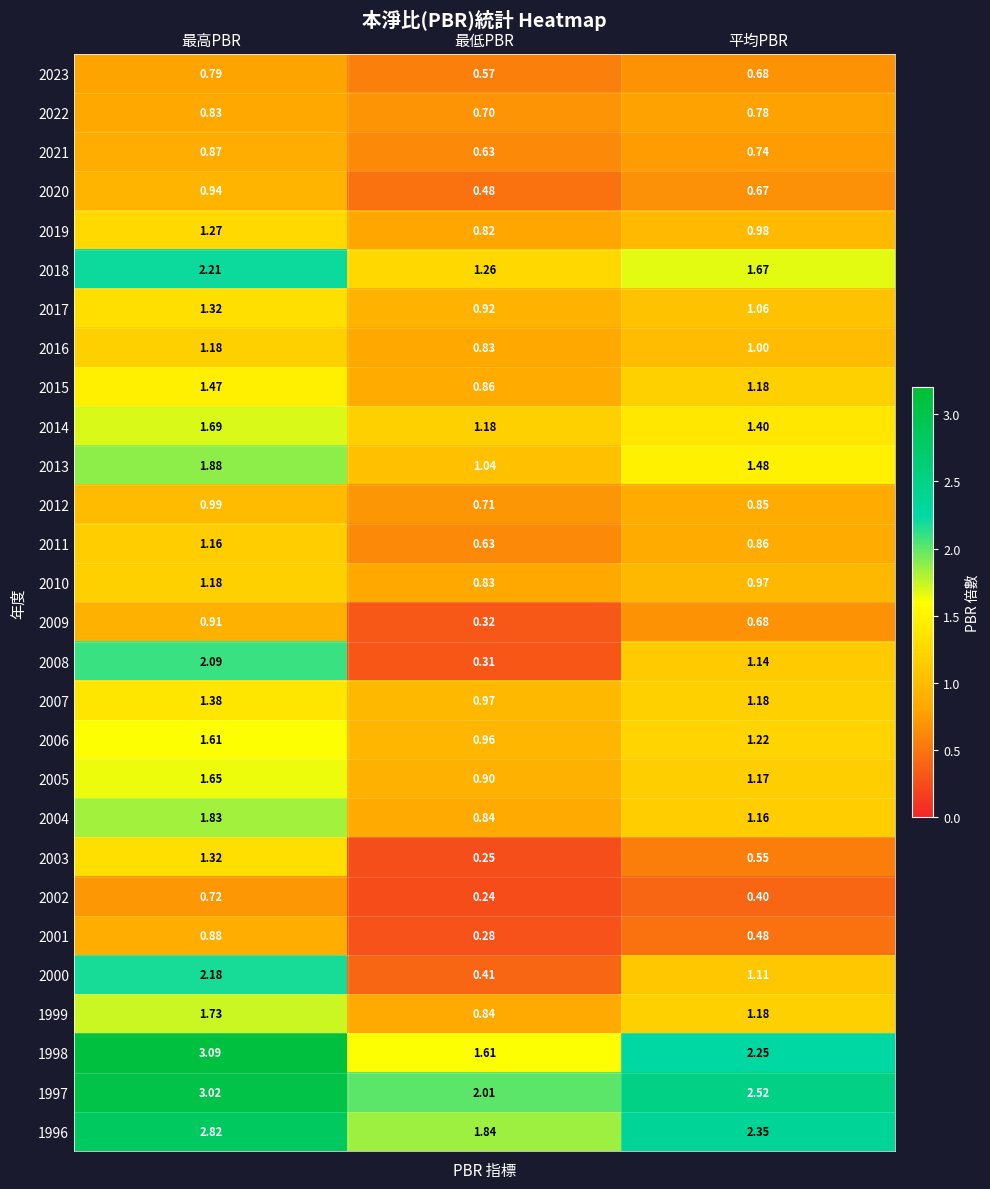

Count the number of categories in the chart.

3